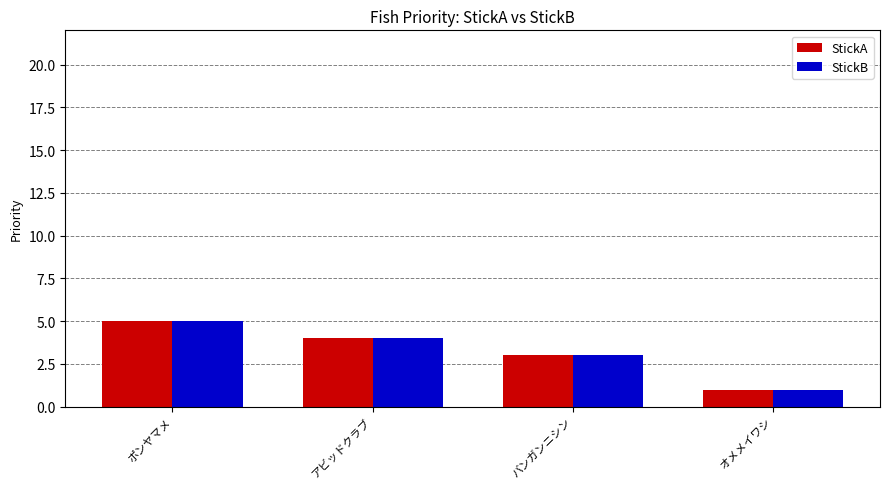

At how many categories does at least one series exceed 2?

3